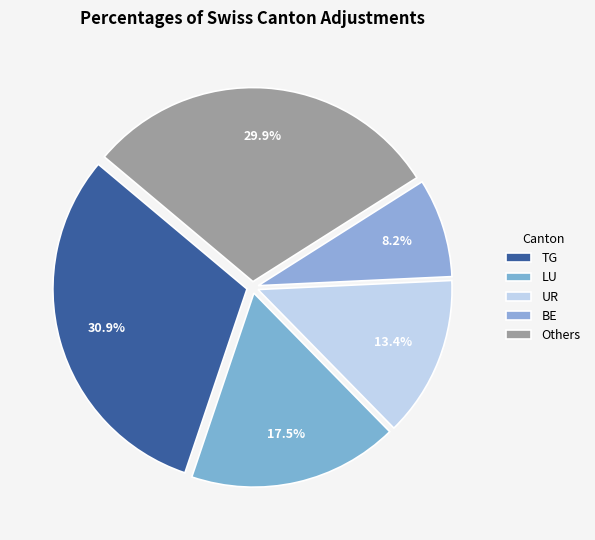

Is it true that LU is 22% of the pie?

False